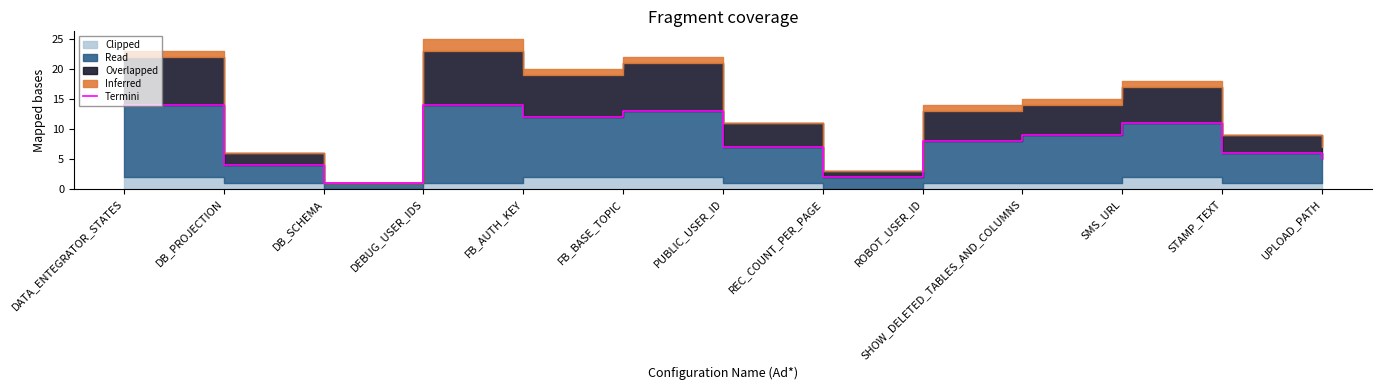

What position from the right is REC_COUNT_PER_PAGE?

6